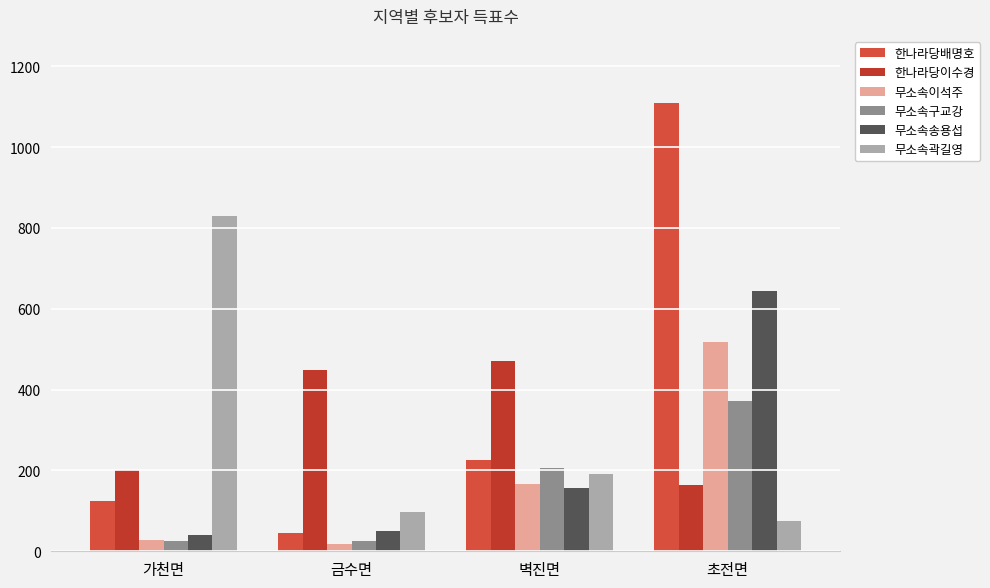

Is it true that 무소속구교강 equals 352 at 벽진면?

False